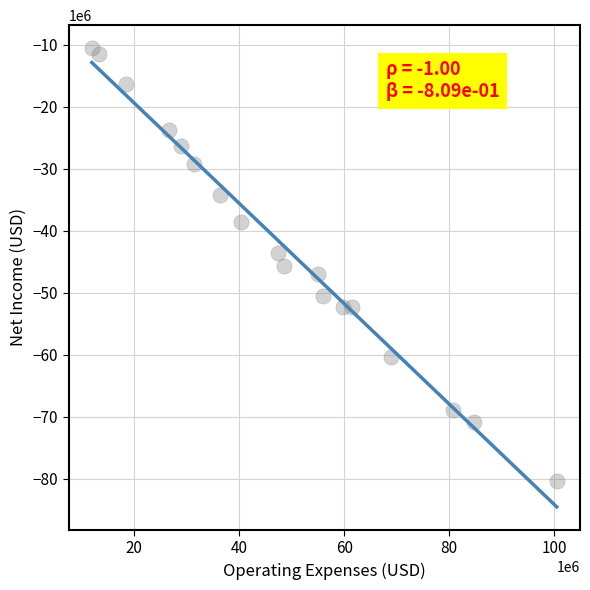

What is the range of Y values (max minus min)?

69842000